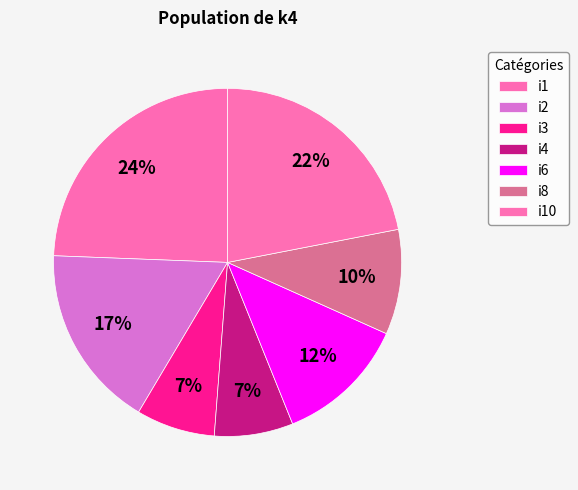

Count the number of slices in the pie.

7